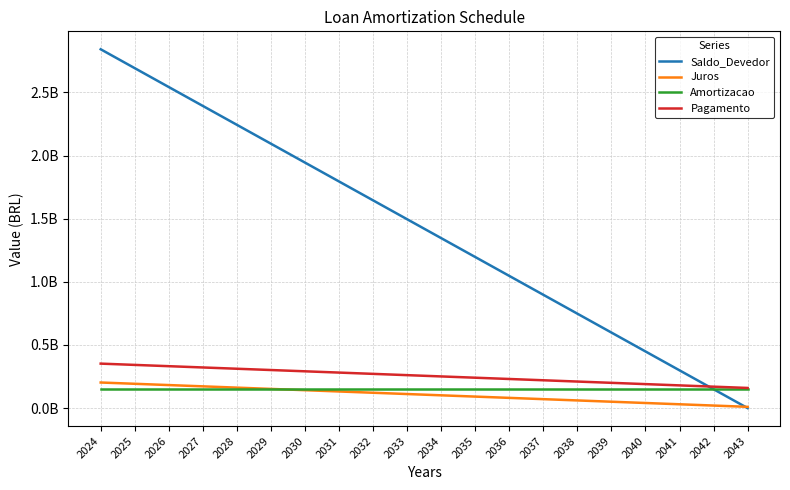

How many times do Amortizacao and Saldo_Devedor cross each other?

1